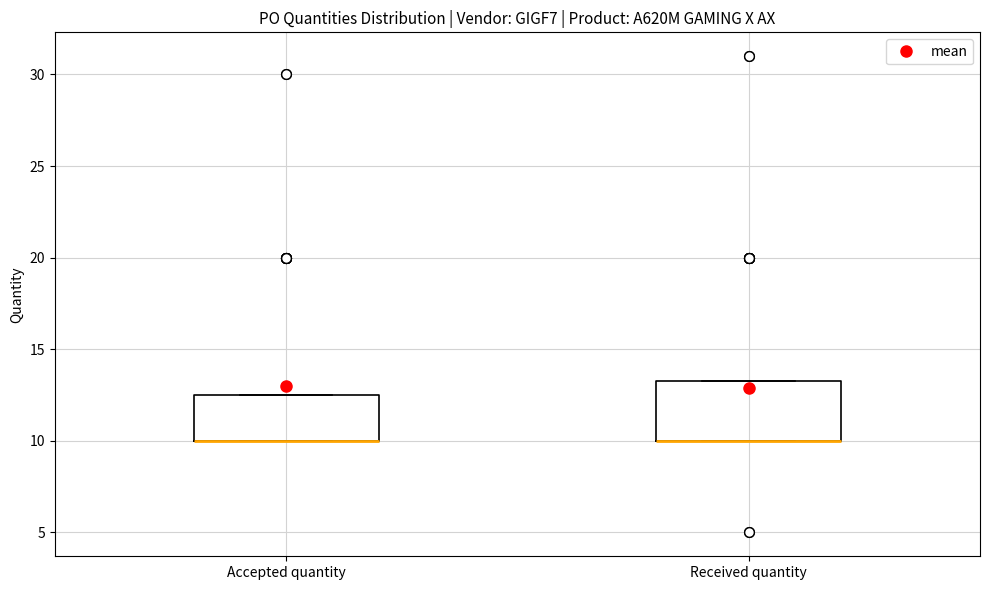

Where is the upper edge of the box for Accepted quantity on the y-axis? The values are not printed on the chart, so give them approximately, as read against the axis.

12.5